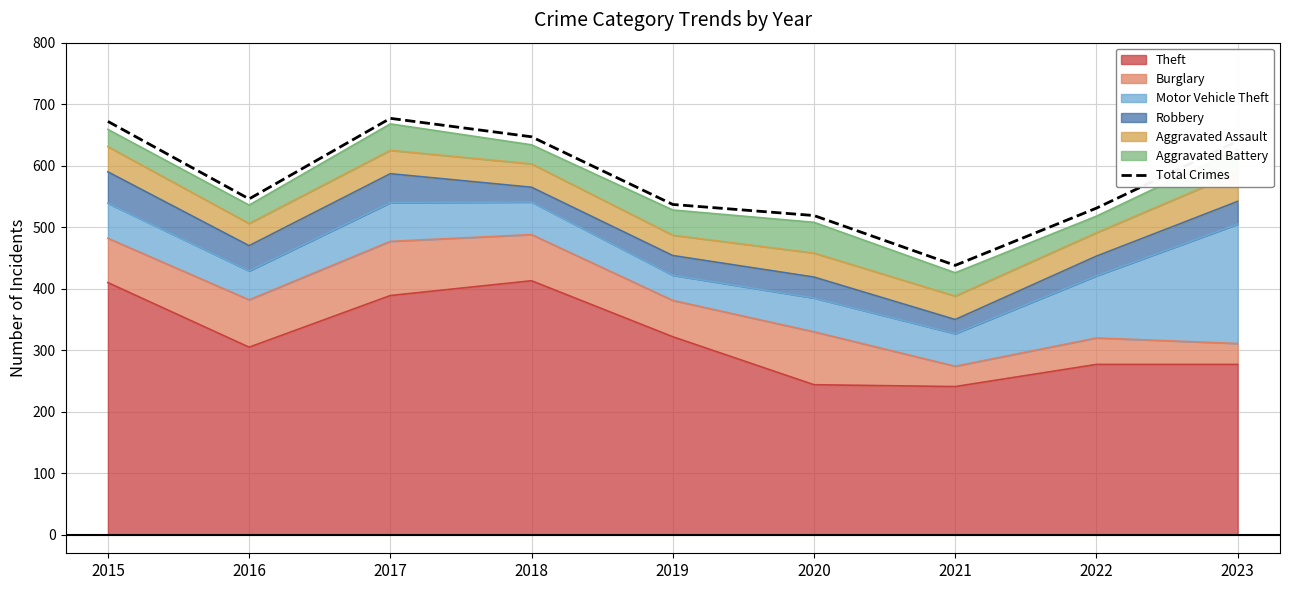

Rank the categories by value from highest to lowest.

2017, 2015, 2018, 2023, 2016, 2019, 2022, 2020, 2021